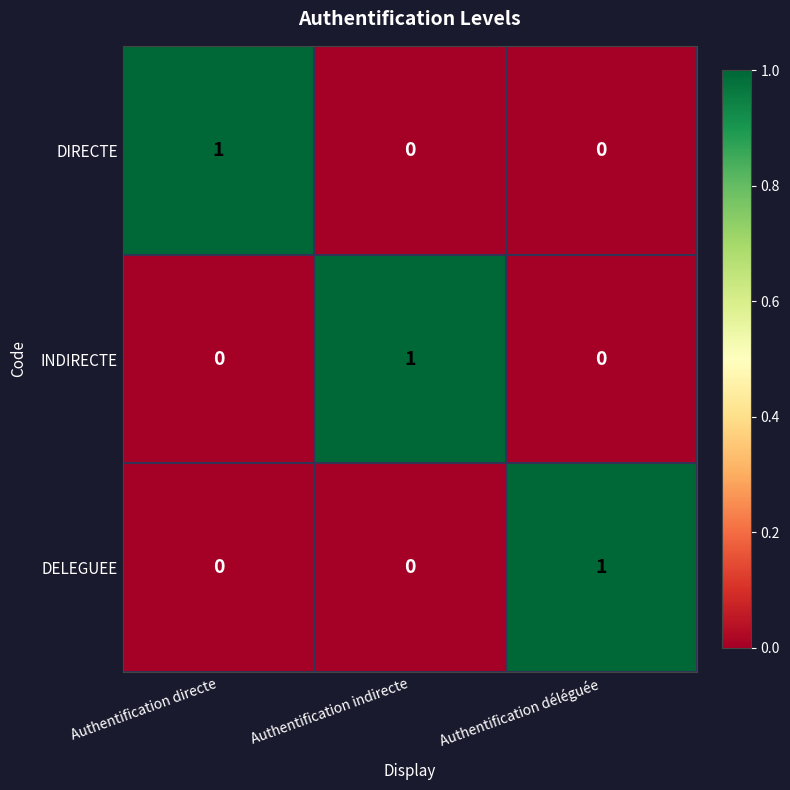

Is it true that INDIRECTE equals 0 at Authentification directe?

True